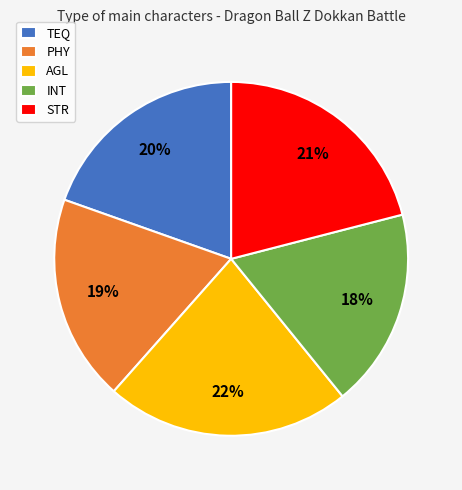

The INT slice represents 18% of the pie. True or false?

True